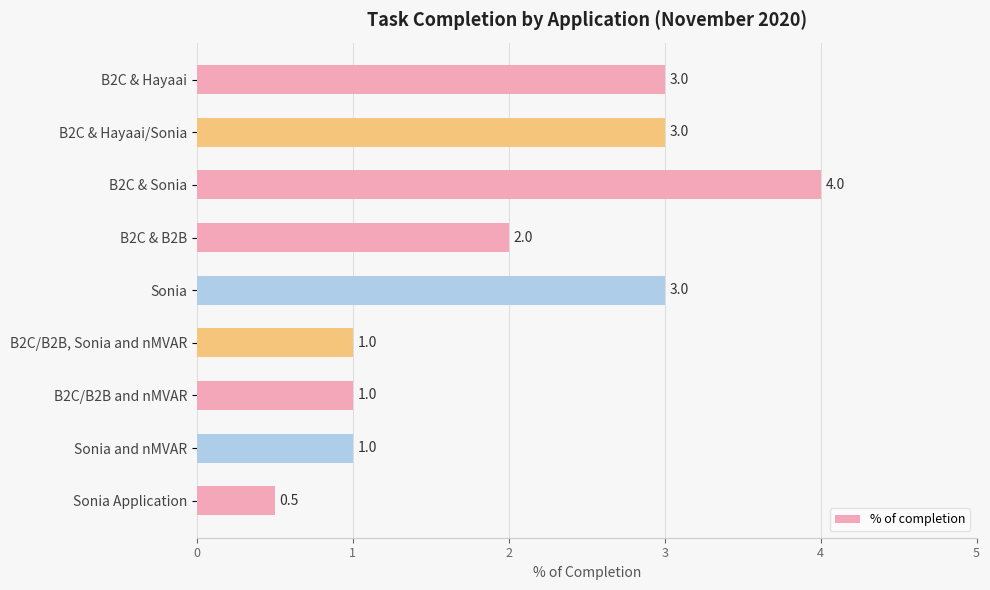

The chart shows a value of 2.0 at B2C & B2B. True or false?

True